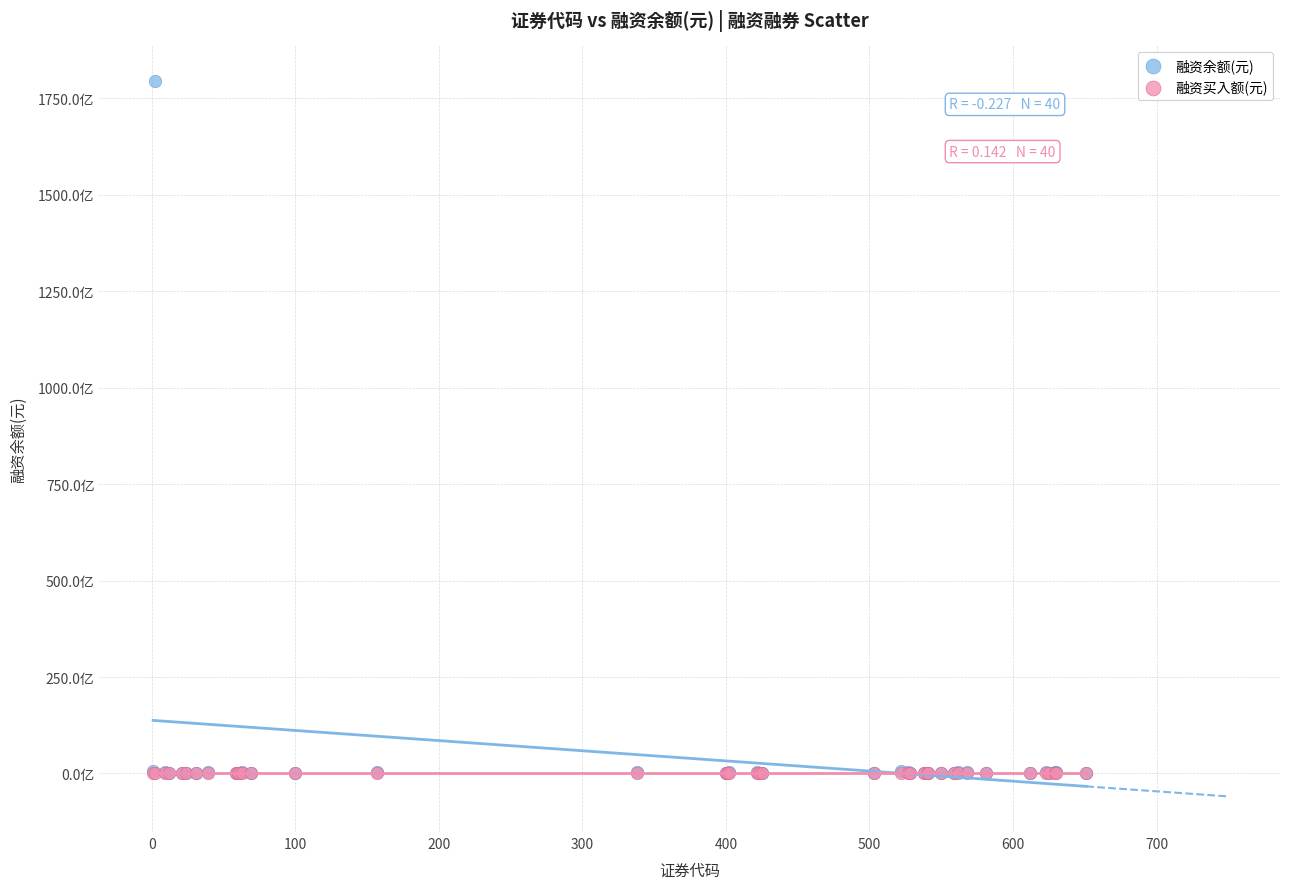

Which series has the widest spread of Y values?

融资余额(元)